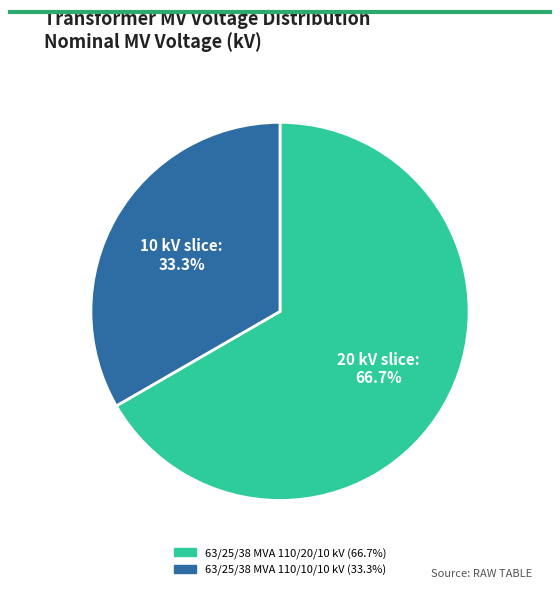

To the nearest percent, what is the difference between the largest and smallest slice percentages?

33%